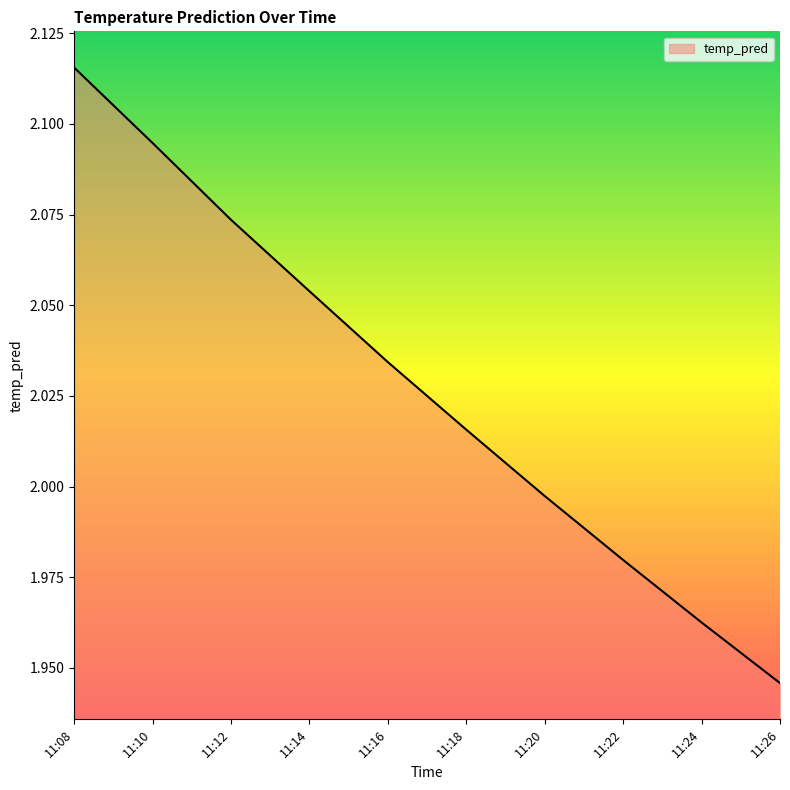

Which label corresponds to the smallest value in the chart?

11:26